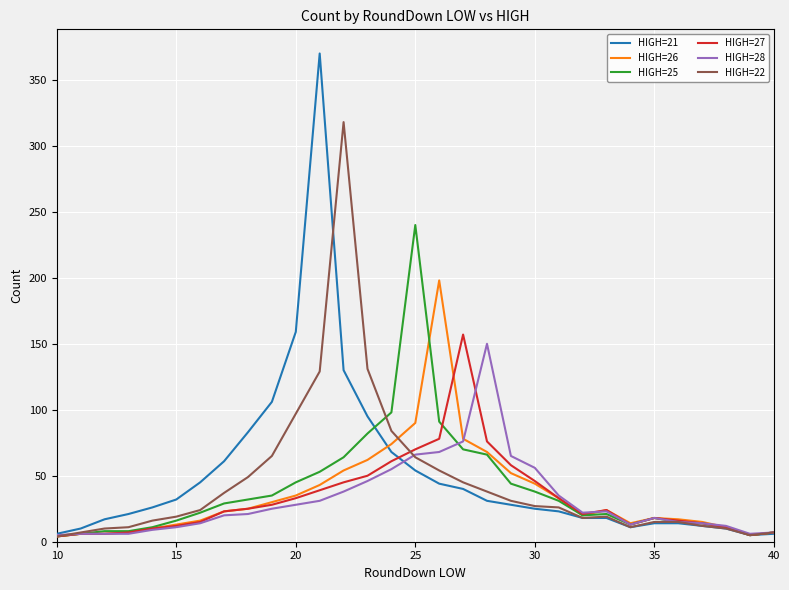

Which series has the widest spread of values?

HIGH=21